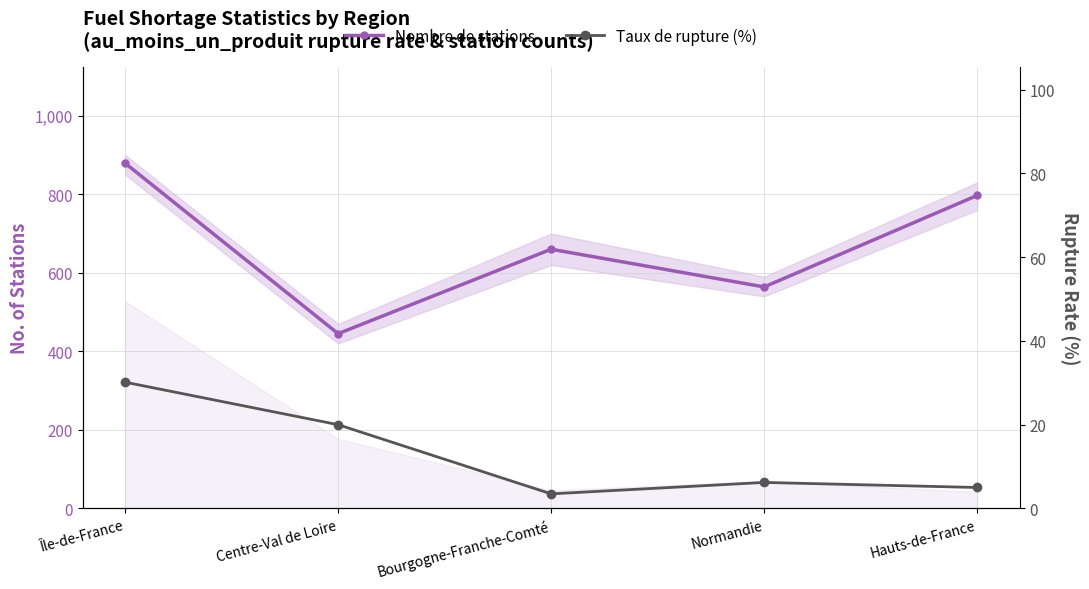

How many lines are shown in the chart?

2